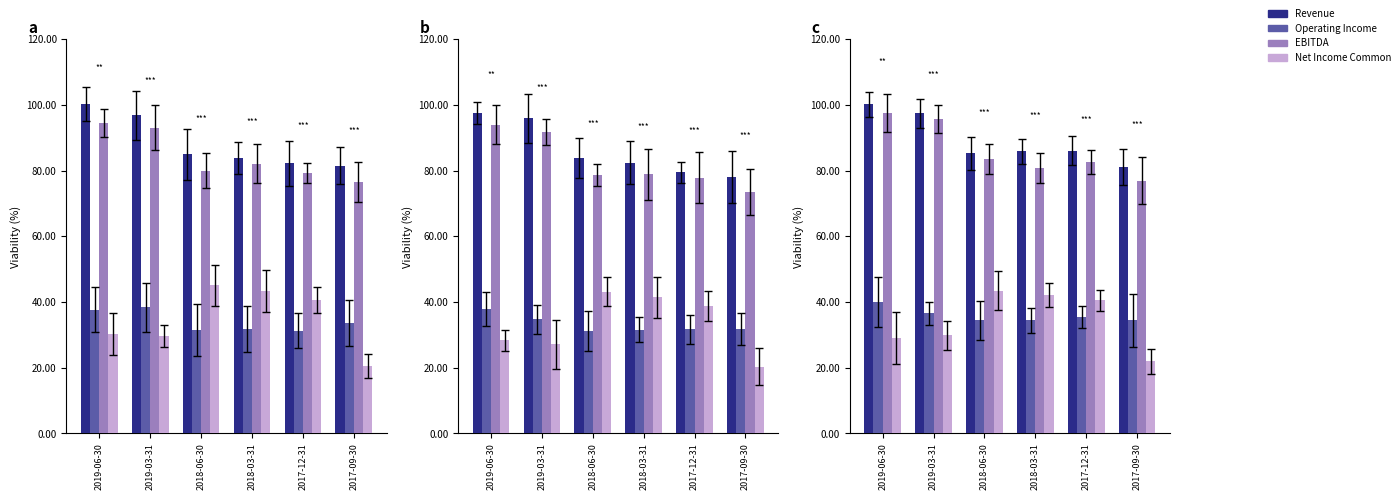

How many bars are there in each group?

4